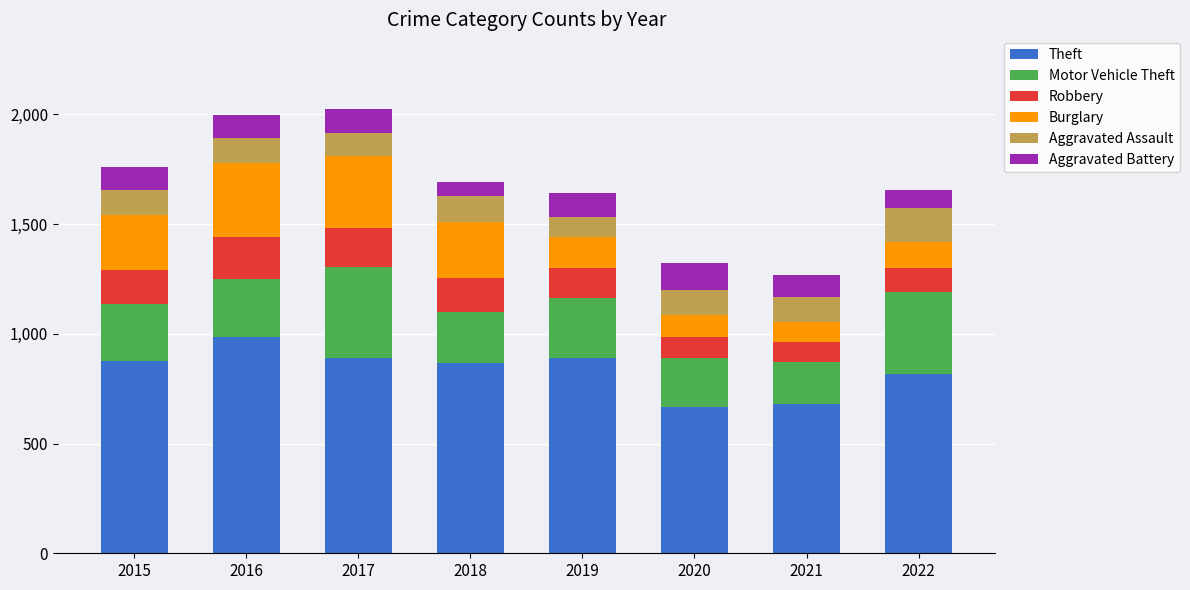

What is the highest value of the Theft series?

984